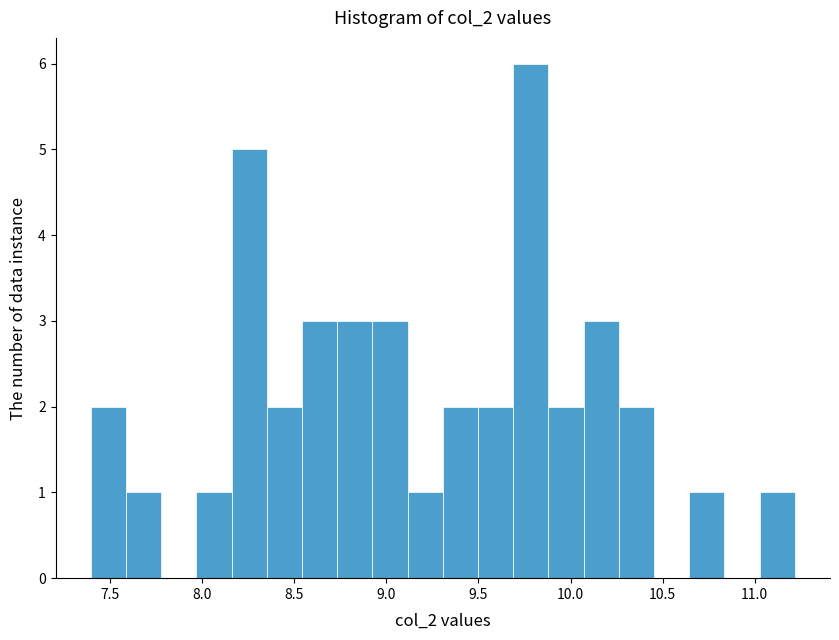

Around what value on the x-axis is the tallest bar? Give the approximate position of its centre, as read against the axis.

9.80